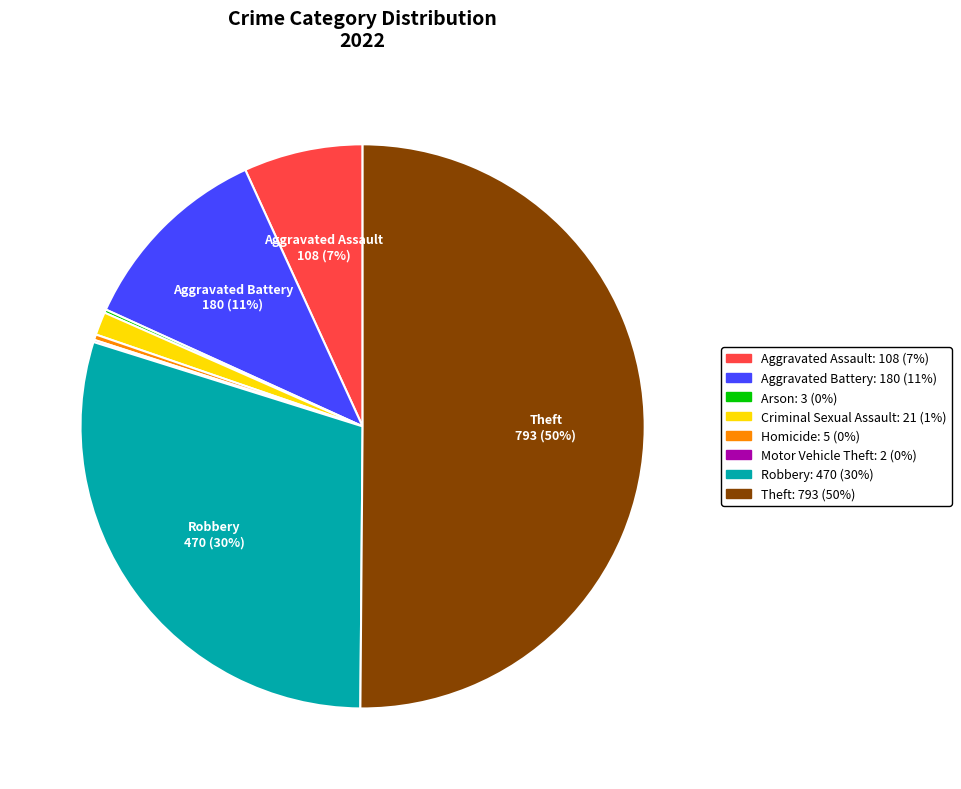

To the nearest percent, what is the average slice percentage?

12%